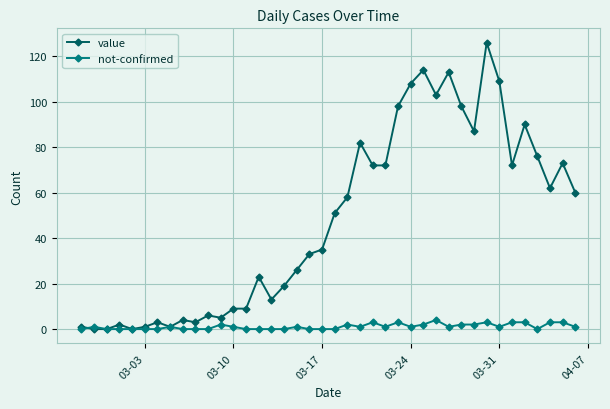

What is the value of the value point at the 28th from the left?

114